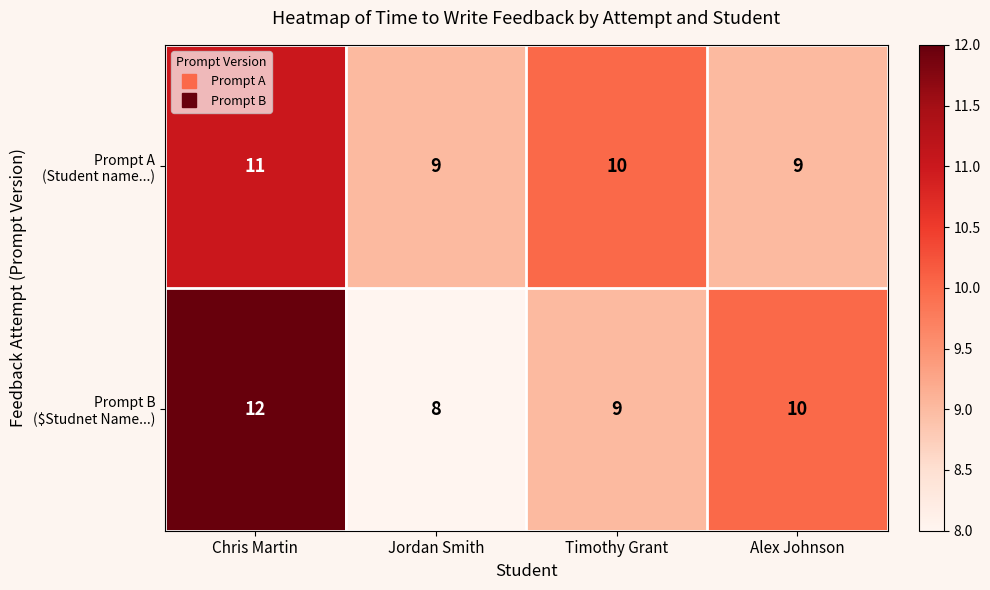

At which category is the sum across all series the highest?

Chris Martin